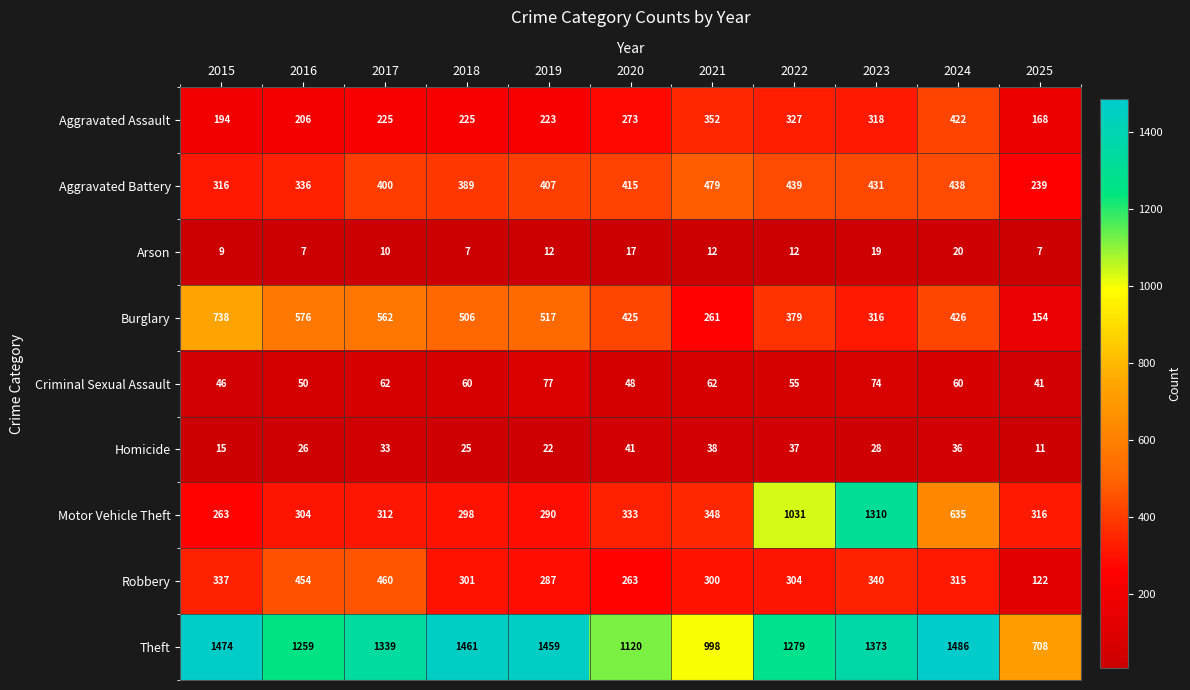

Rank the series at 2017 from highest to lowest value.

Theft, Burglary, Robbery, Aggravated Battery, Motor Vehicle Theft, Aggravated Assault, Criminal Sexual Assault, Homicide, Arson